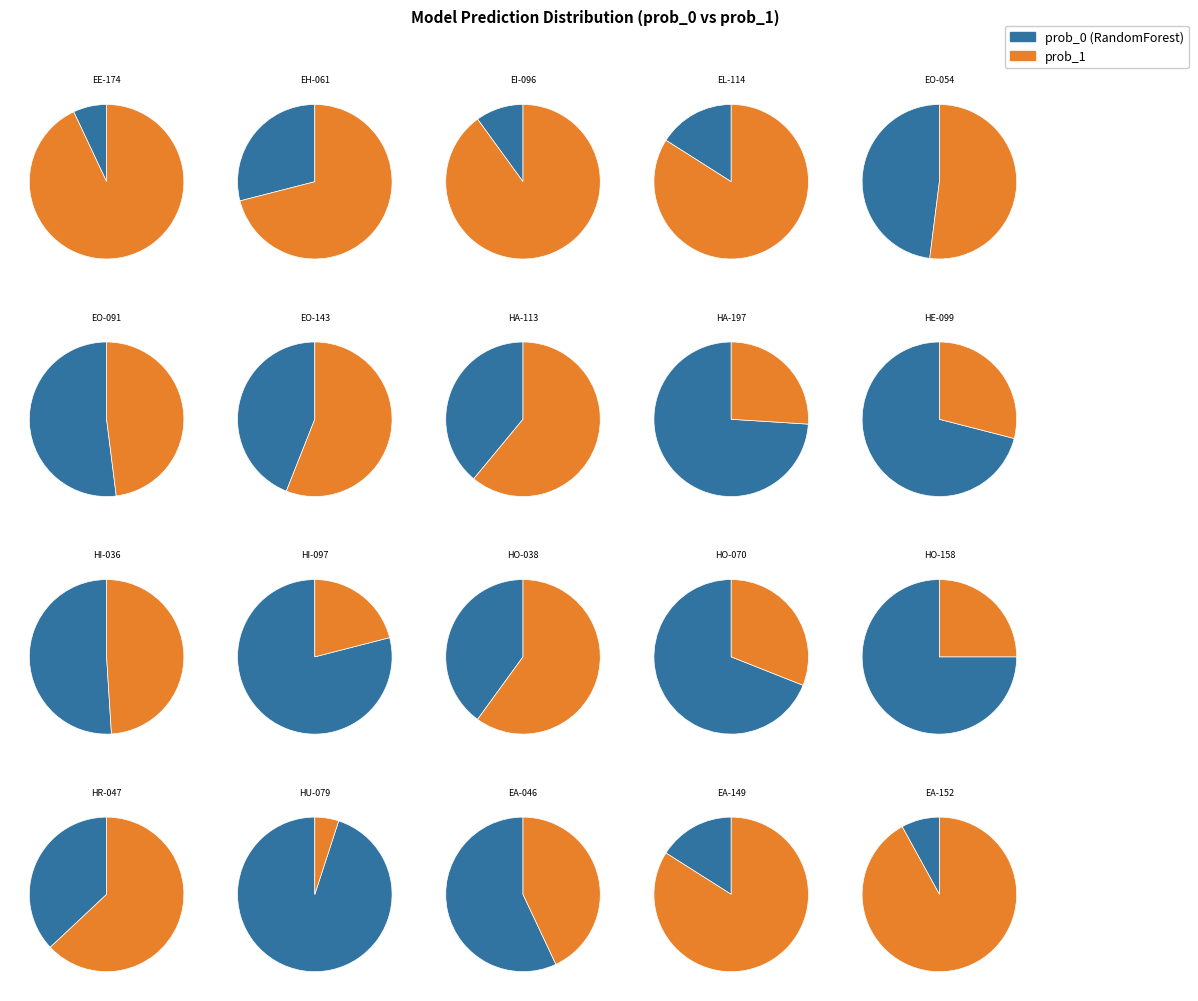

Which series has the widest spread of values?

prob_1